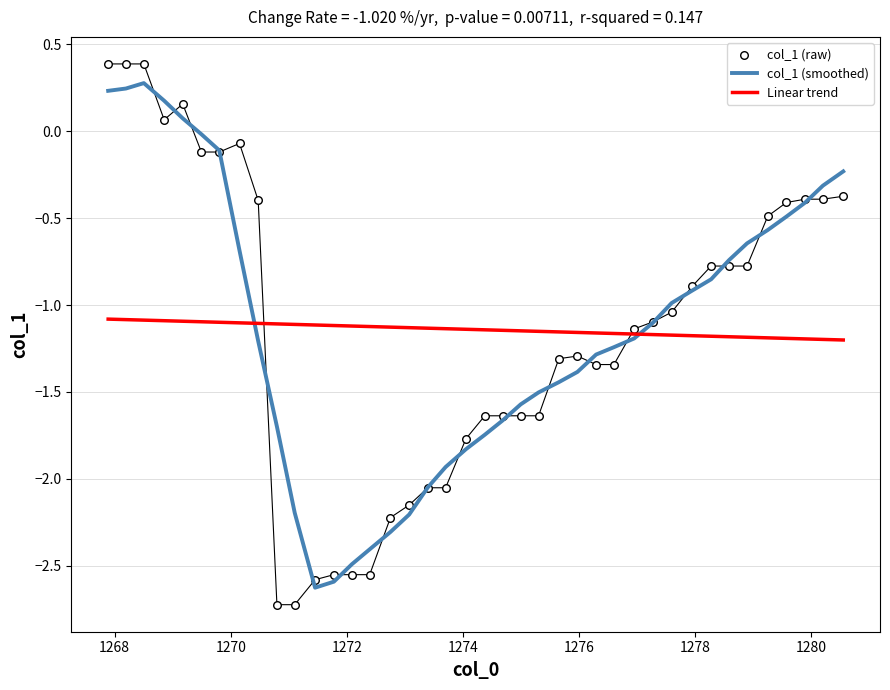

At how many categories does at least one series exceed 0?

5